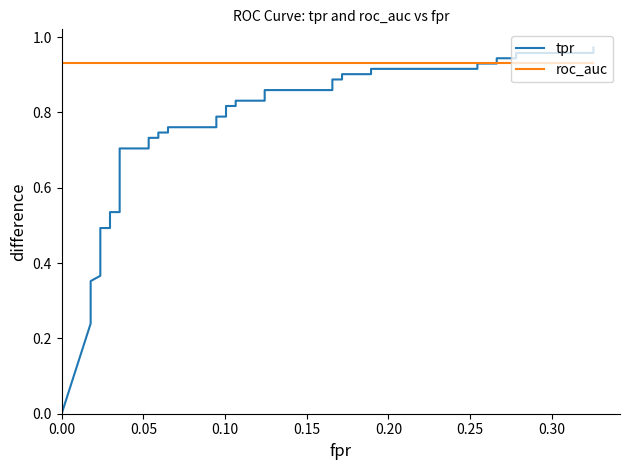

The tpr series shows 0.6 at 0.25. True or false?

False